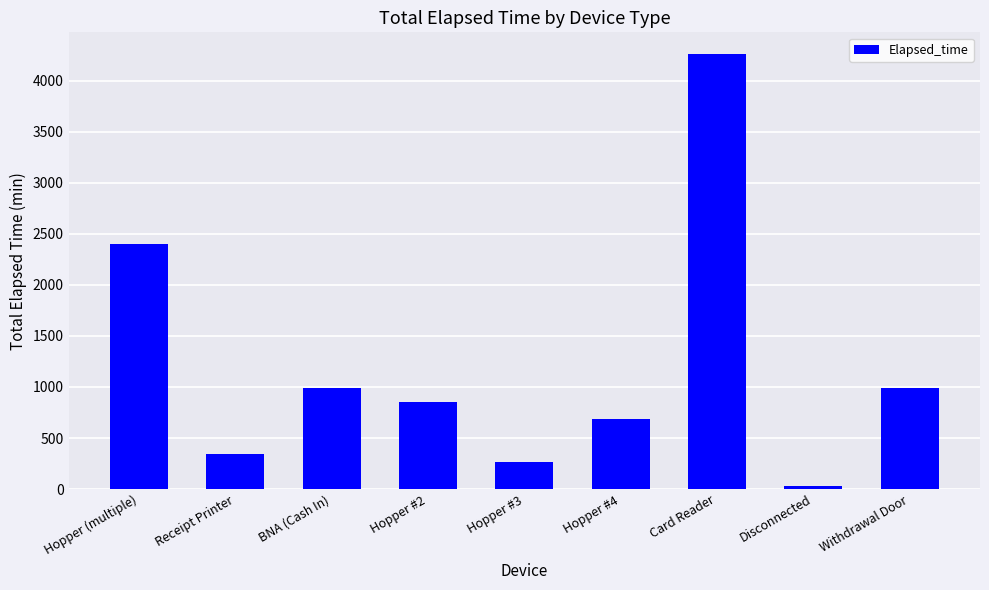

What is the difference between the maximum and minimum values?

4230